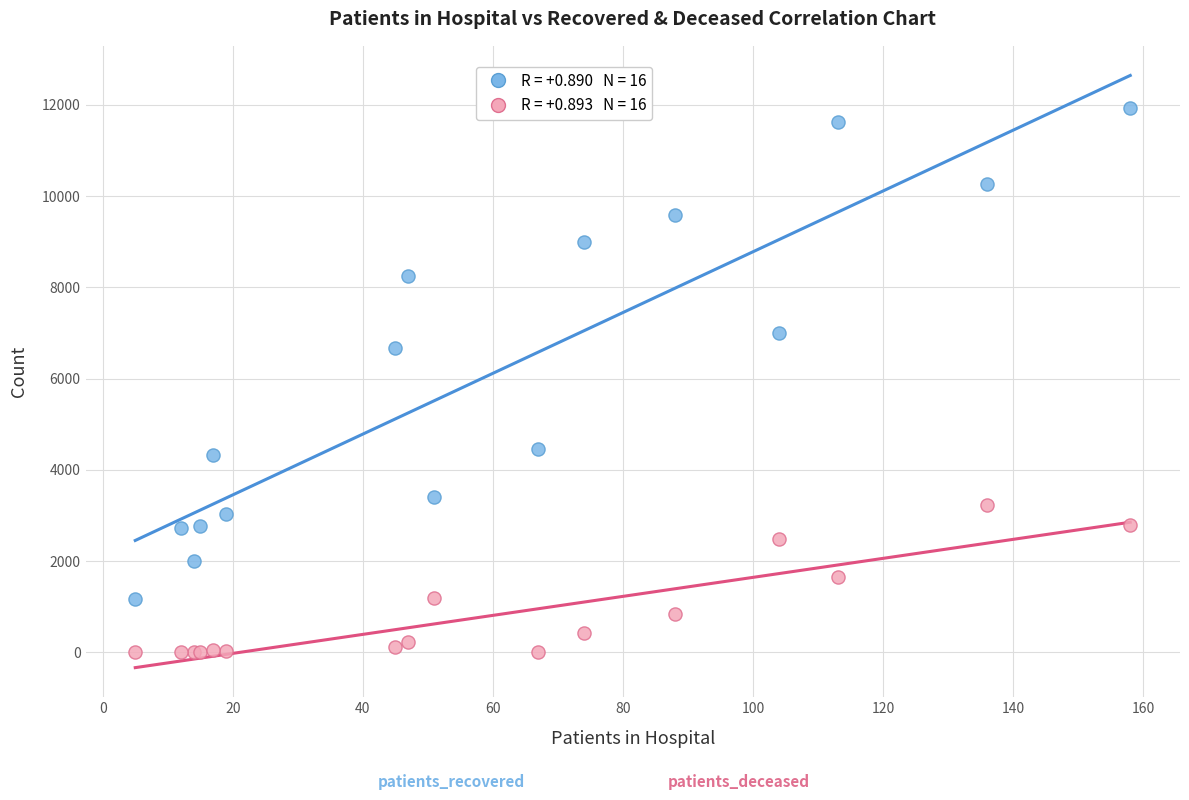

Across all series, what Y value is closest to 5965?

6681